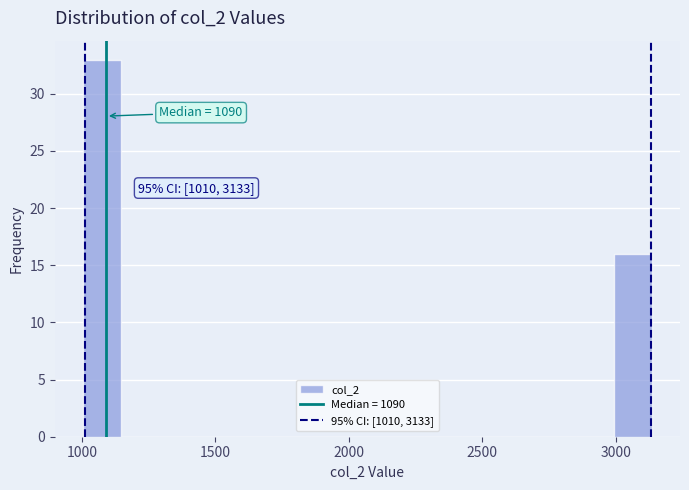

Around what value on the x-axis is the tallest bar? Give the approximate position of its centre, as read against the axis.

1100